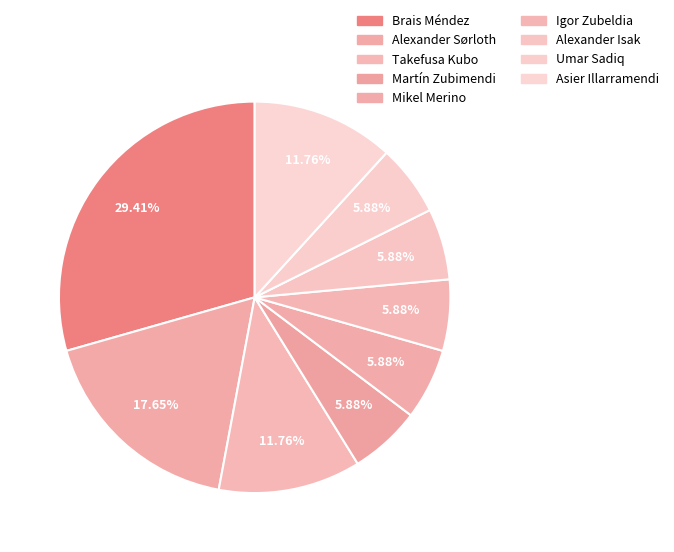

Count the number of slices in the pie.

9